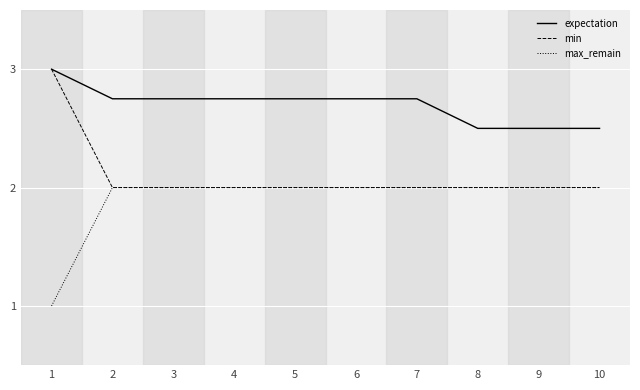

Is it true that max_remain equals 0.6 at 8?

False